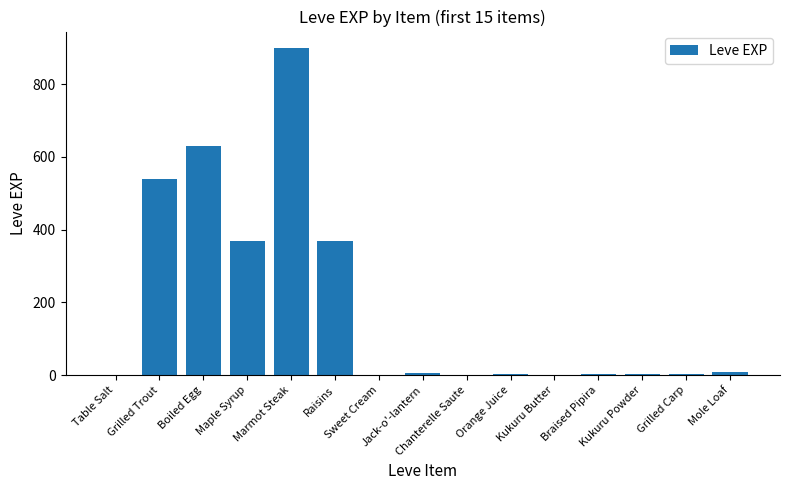

What value does the data have at Sweet Cream?

1